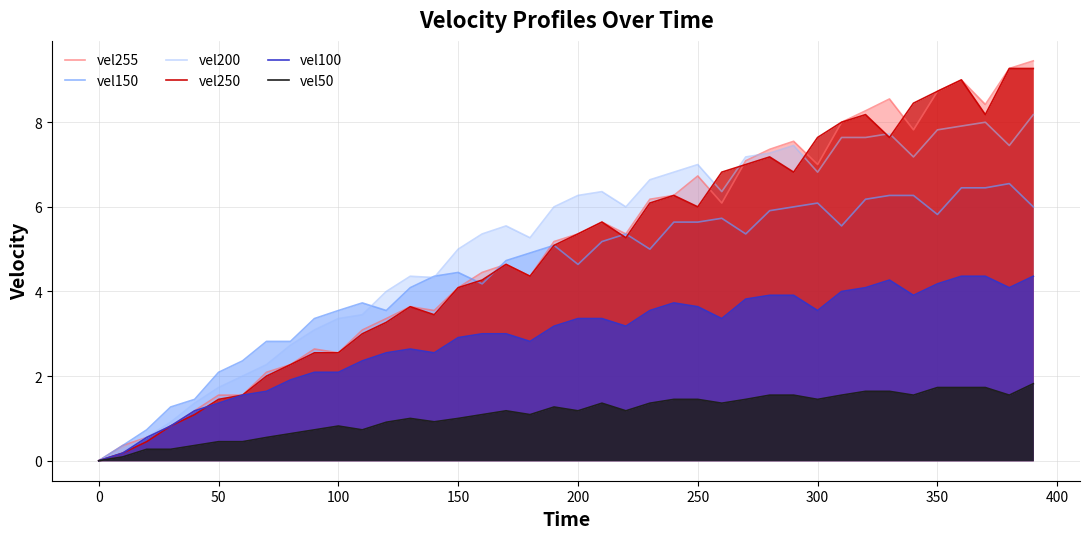

Is the value of vel255 at 50 greater than the value of vel200 at 300?

No